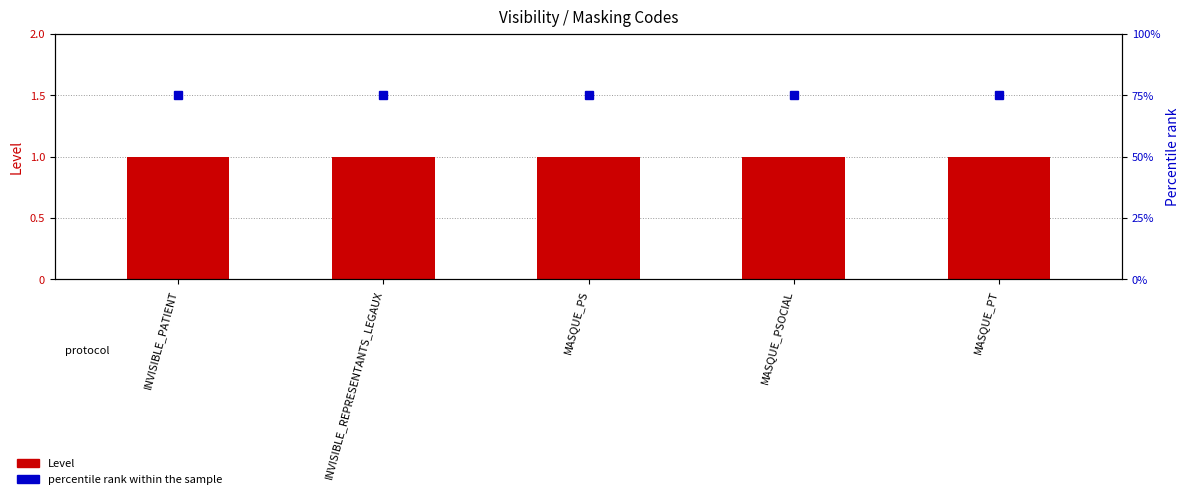

Is it true that Level equals 0.6 at INVISIBLE_REPRESENTANTS_LEGAUX?

False